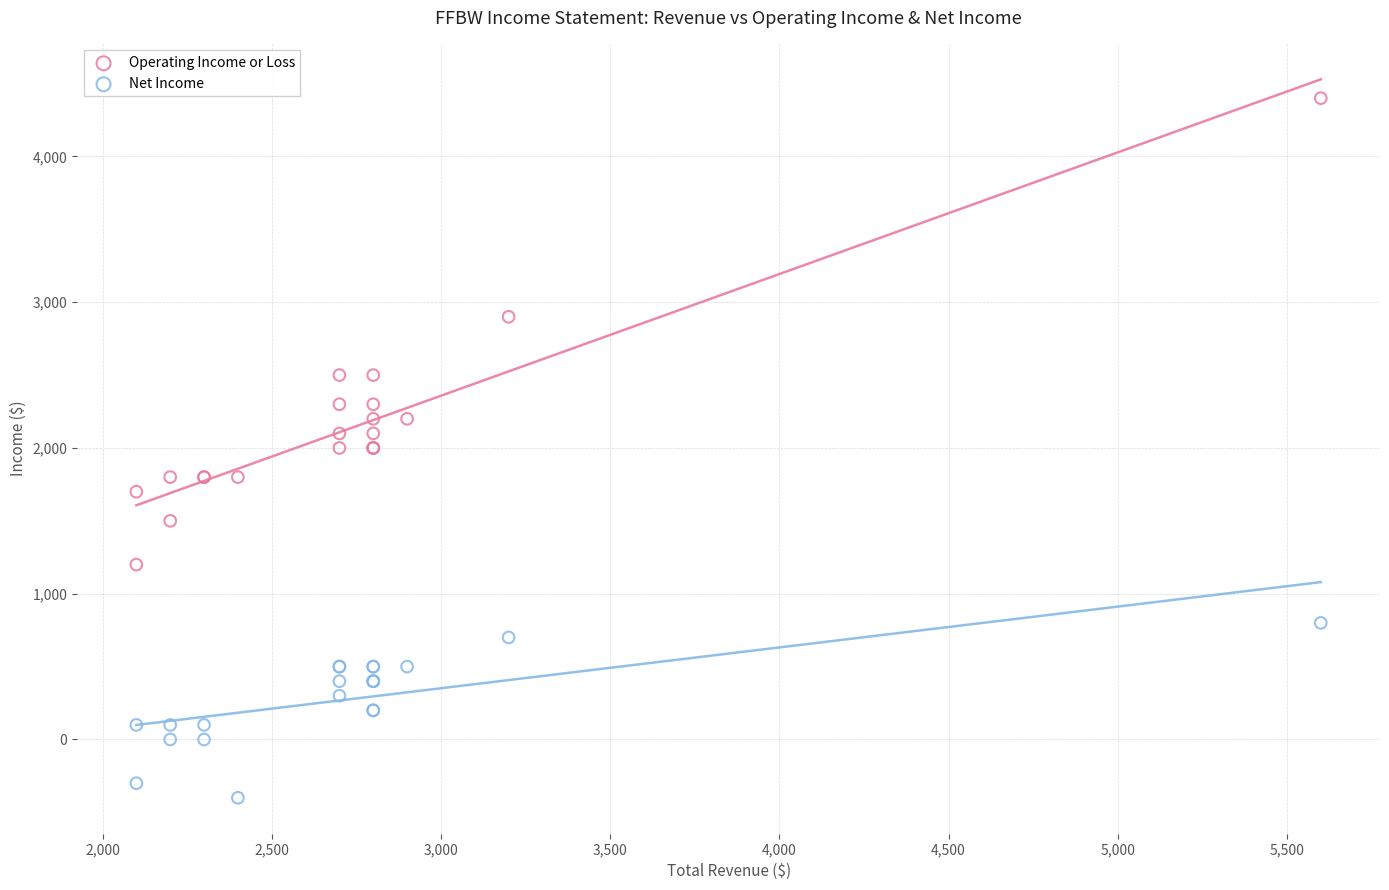

In the Operating Income or Loss series, what Y value is closest to 2800?

2900